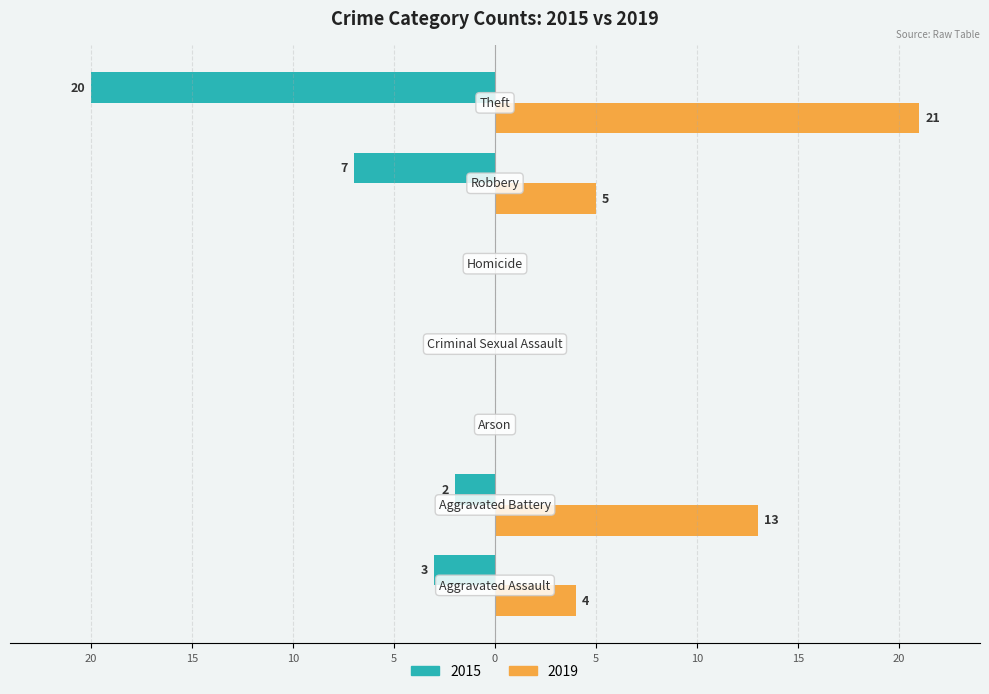

Which series has the widest spread of values?

2019